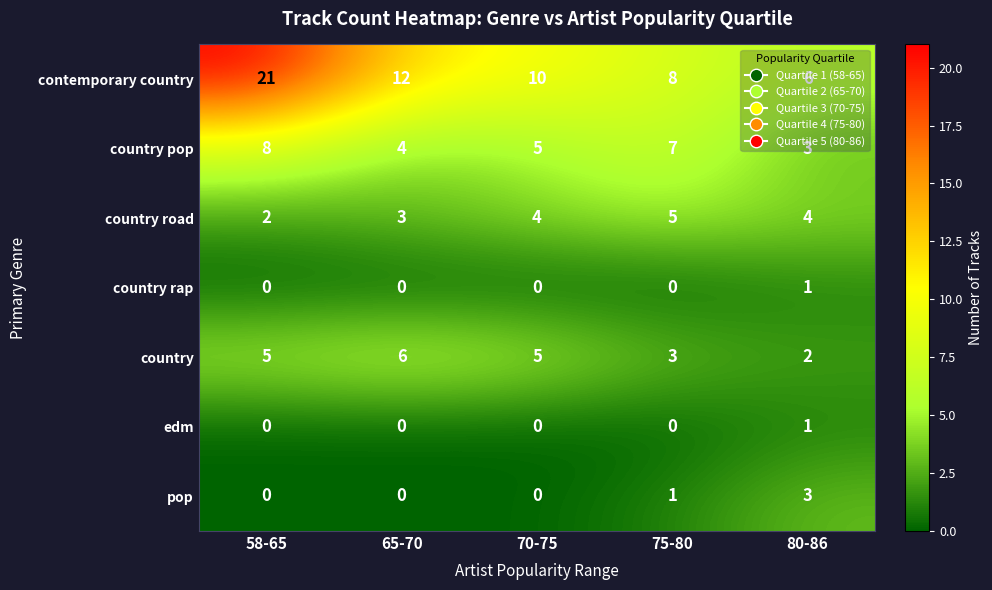

The value of country rap at 70-75 is 1. True or false?

False